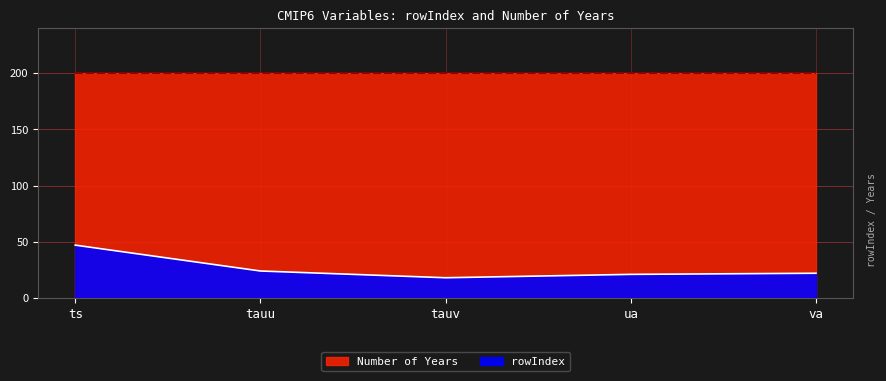

What is the sum of the values at ua and ts?

68